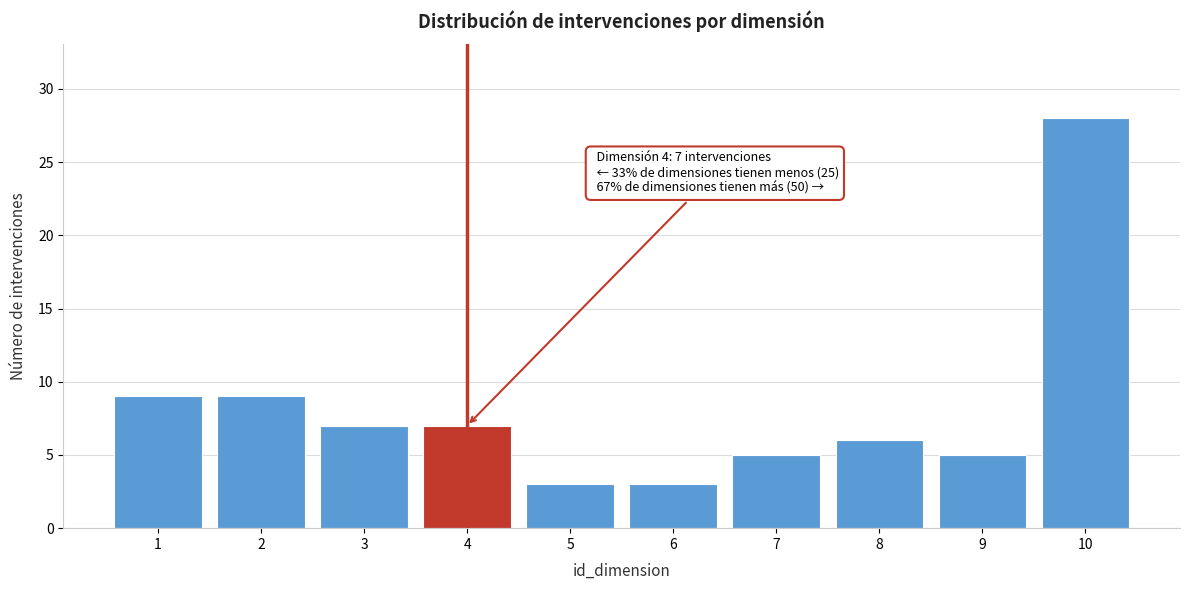

Reading left to right, what are all the values shown in this chart?

1=9	2=9	3=7	4=7	5=3	6=3	7=5	8=6	9=5	10=28